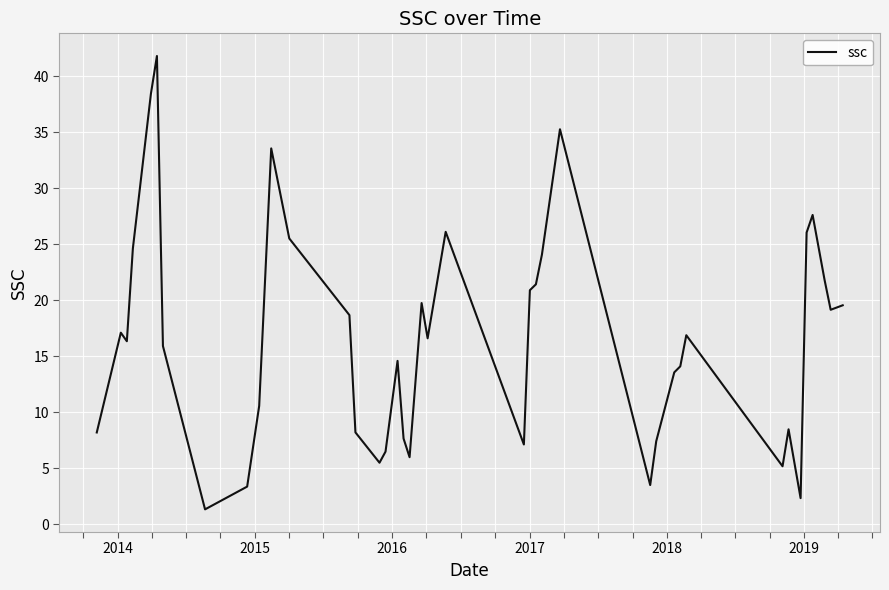

What is the difference between the maximum and second lowest values?

39.5